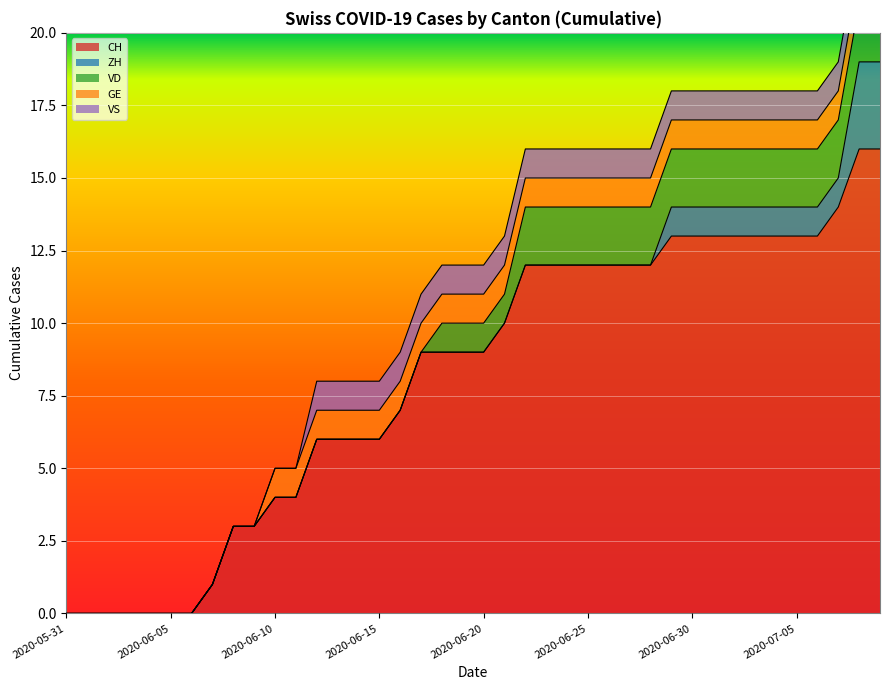

Reading left to right, transcribe all the data shown in this chart.

CH: 0	0	0	0	0	0	0	1	3	3	4	4	6	6	6	6	7	9	9	9	9	10	12	12	12	12	12	12	12	13	13	13	13	13	13	13	13	14	16	16
ZH: 0	0	0	0	0	0	0	0	0	0	0	0	0	0	0	0	0	0	0	0	0	0	0	0	0	0	0	0	0	1	1	1	1	1	1	1	1	1	3	3
VD: 0	0	0	0	0	0	0	0	0	0	0	0	0	0	0	0	0	0	1	1	1	1	2	2	2	2	2	2	2	2	2	2	2	2	2	2	2	2	2	2
GE: 0	0	0	0	0	0	0	0	0	0	1	1	1	1	1	1	1	1	1	1	1	1	1	1	1	1	1	1	1	1	1	1	1	1	1	1	1	1	1	1
VS: 0	0	0	0	0	0	0	0	0	0	0	0	1	1	1	1	1	1	1	1	1	1	1	1	1	1	1	1	1	1	1	1	1	1	1	1	1	1	1	1